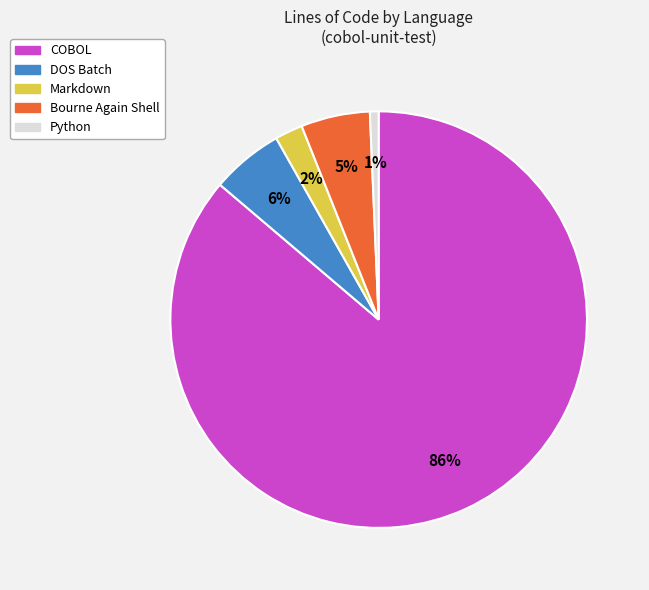

Is the sum of Python and Bourne Again Shell greater than half?

No